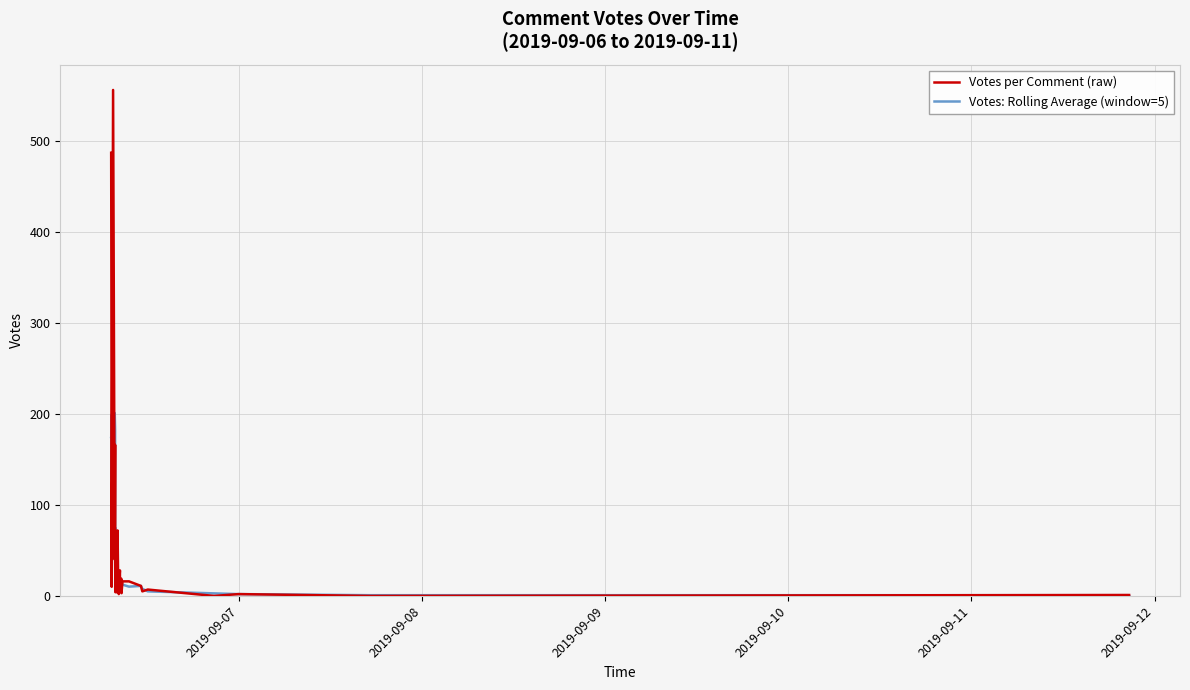

At 2019-09-08, list the series in order from smallest to largest.

Votes: Rolling Average (window=5), Votes per Comment (raw)